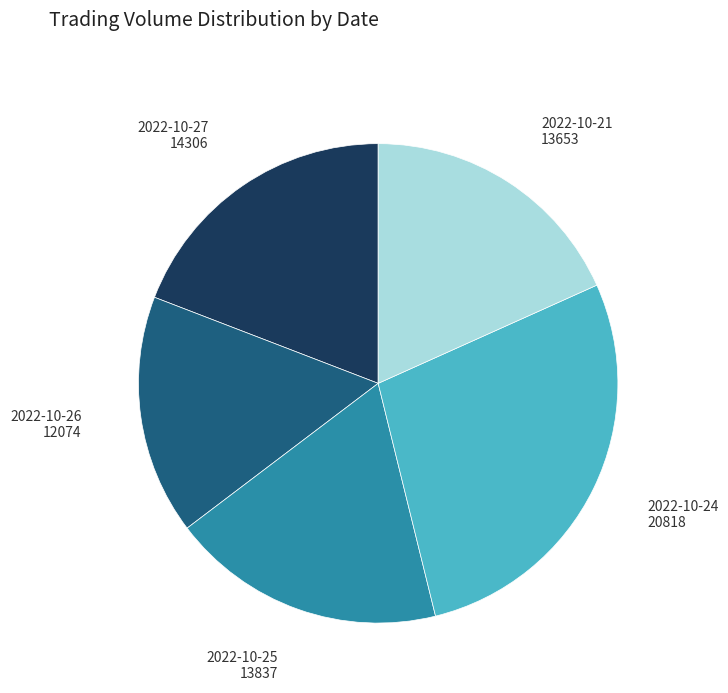

The 2022-10-27 slice represents 9% of the pie. True or false?

False